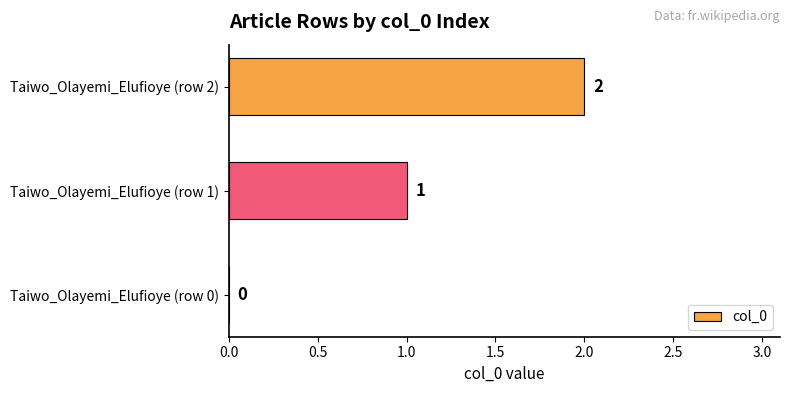

Between Taiwo_Olayemi_Elufioye (row 0) and Taiwo_Olayemi_Elufioye (row 1), which is larger?

Taiwo_Olayemi_Elufioye (row 1)